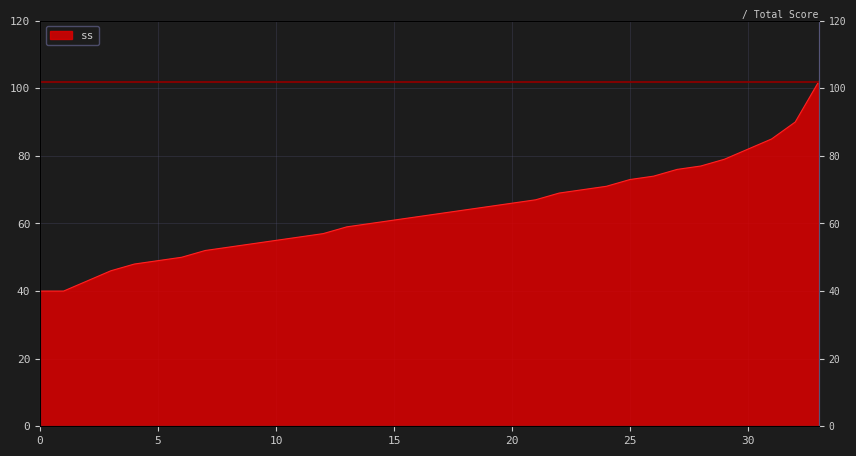

The chart shows a value of 86 at 12. True or false?

False